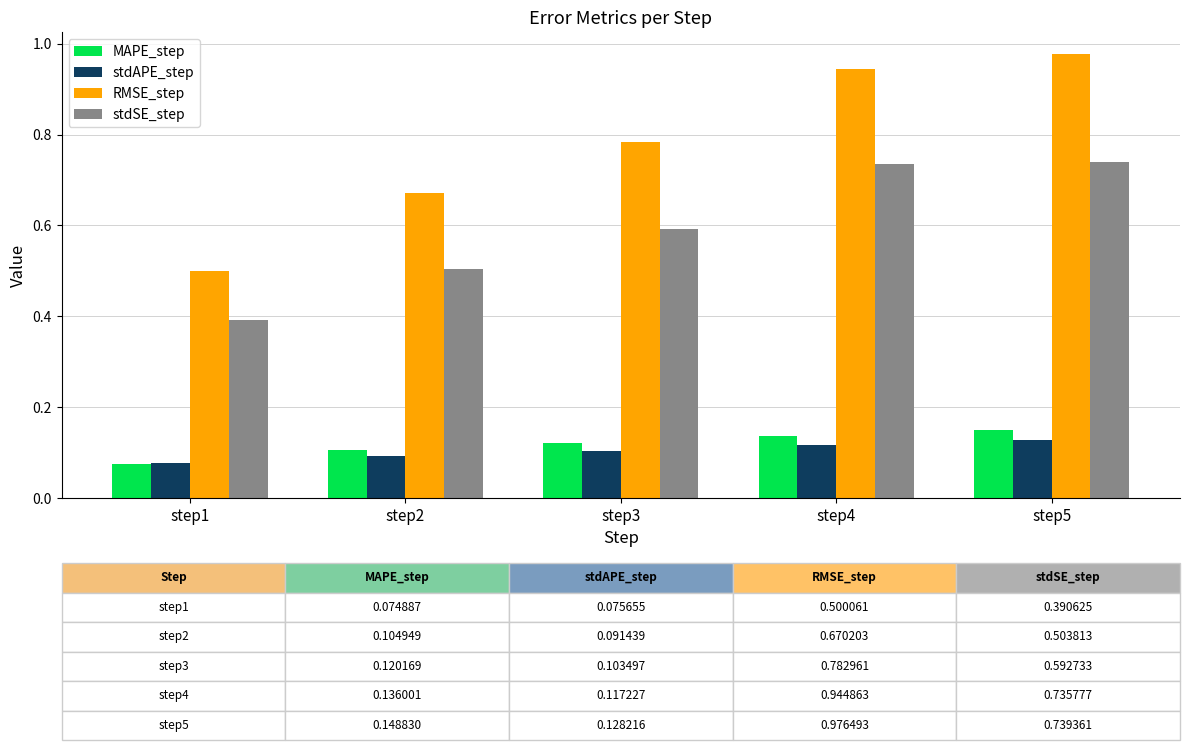

At which label is stdAPE_step closest to 0?

step1